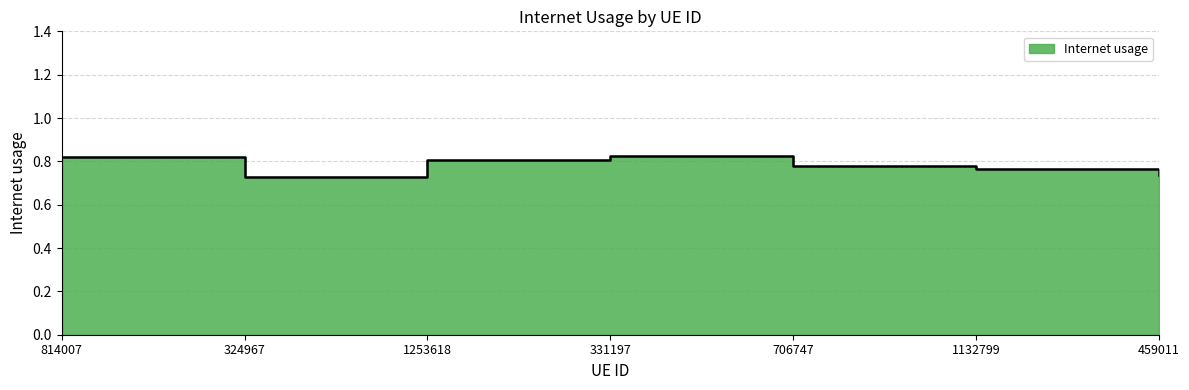

Where is the first local minimum?

324967